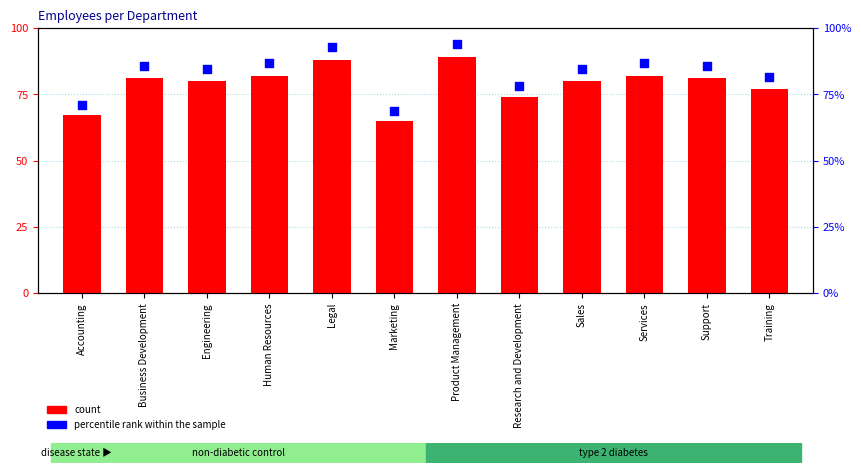

Approximately how many times larger is the value at Training compared to Sales?

1.0